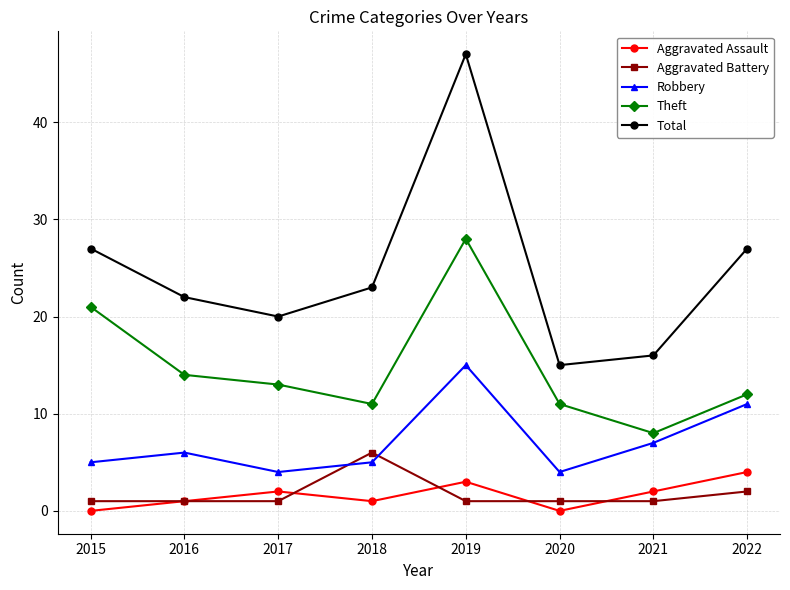

Is the value of Theft at 2019 greater than the value of Robbery at 2020?

Yes